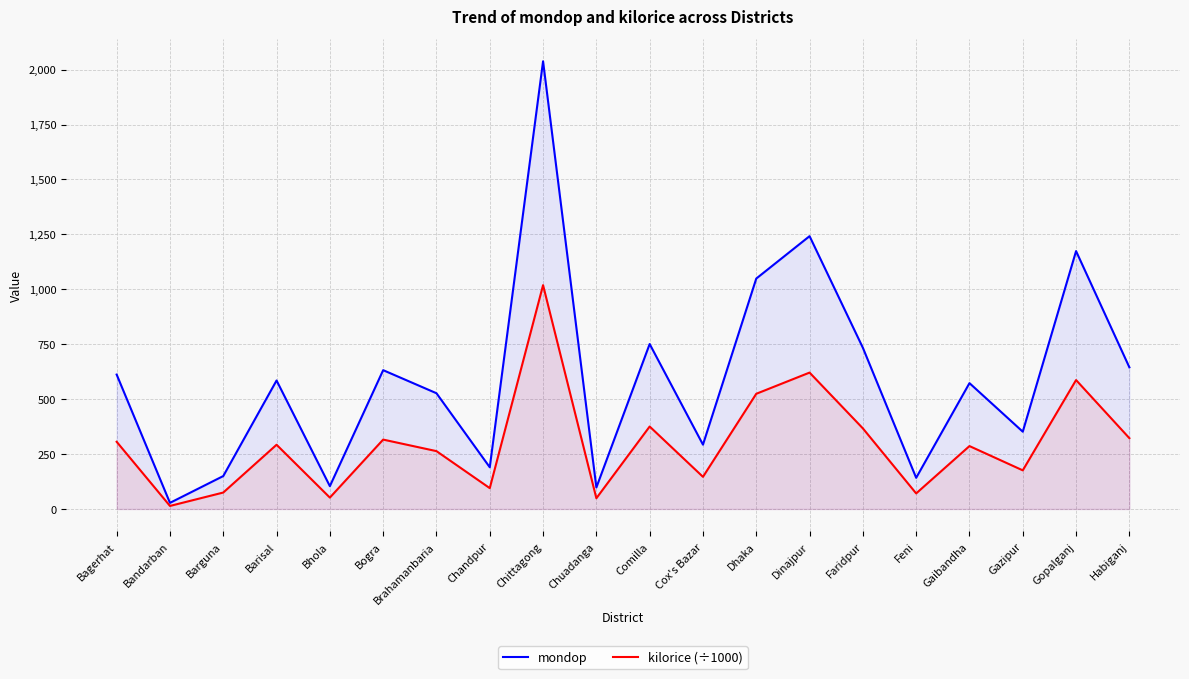

What is the total value across all series at Faridpur?

1101.0